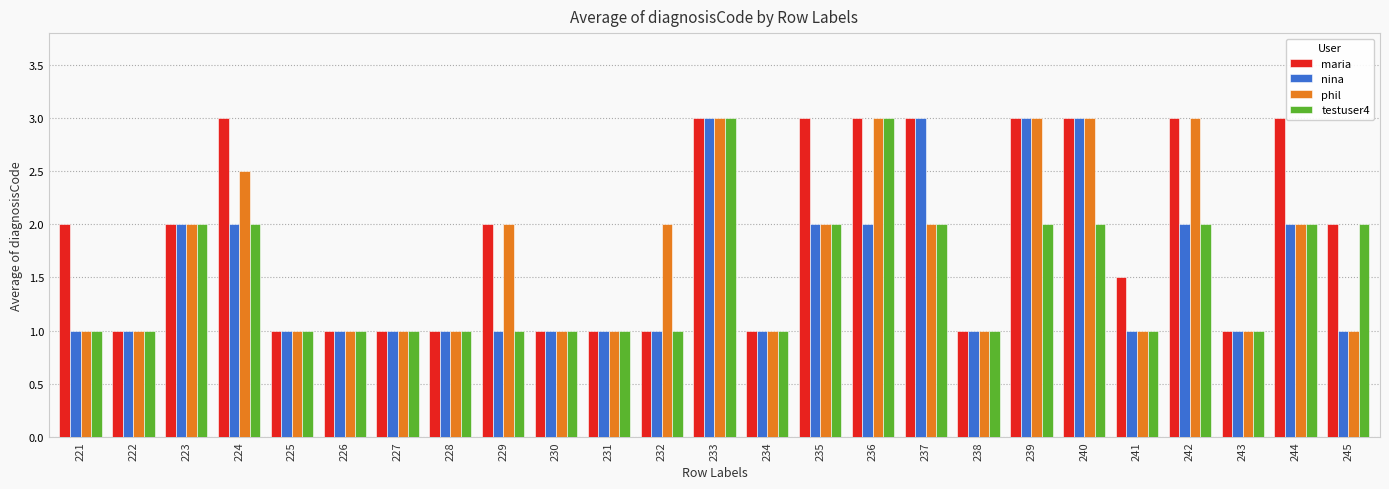

What is the value of the maria bar at the 23rd from the left?

1.0